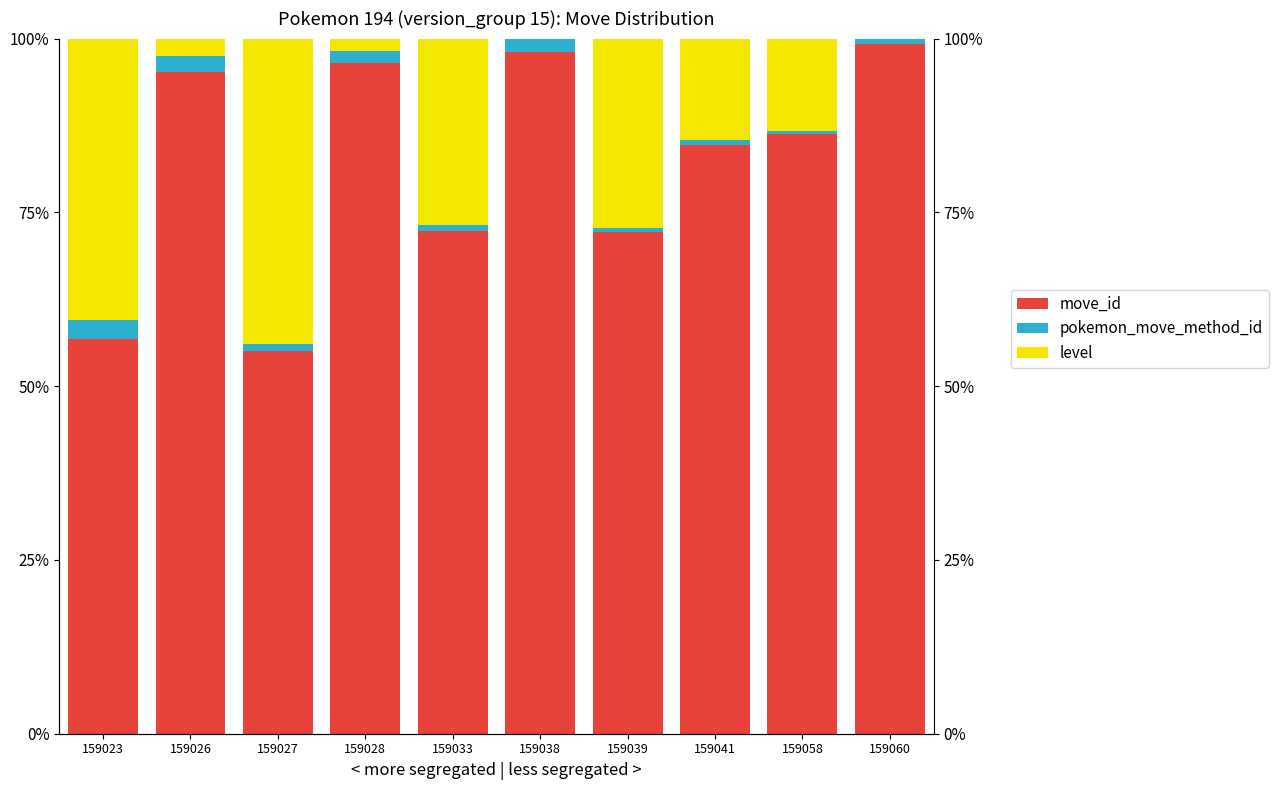

Rank the categories by level value from lowest to highest.

159038, 159060, 159028, 159026, 159058, 159041, 159033, 159039, 159023, 159027